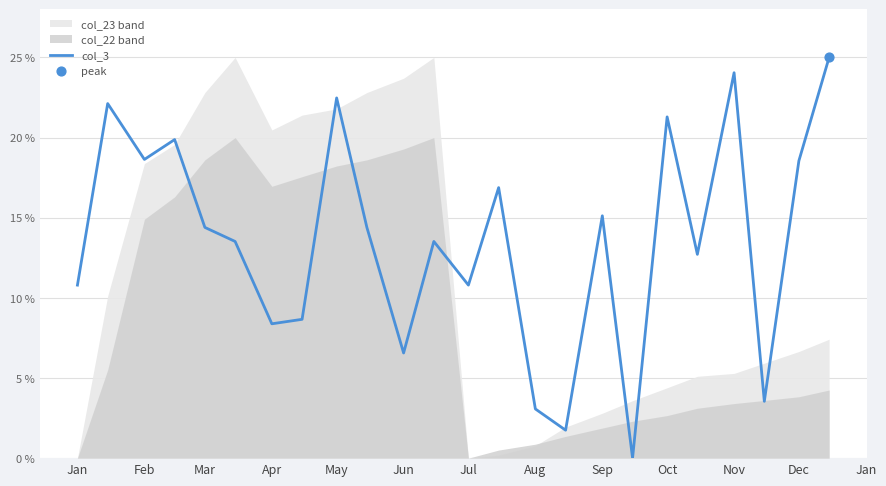

True or false: col_3 has a value of 13.4 at Apr.

False